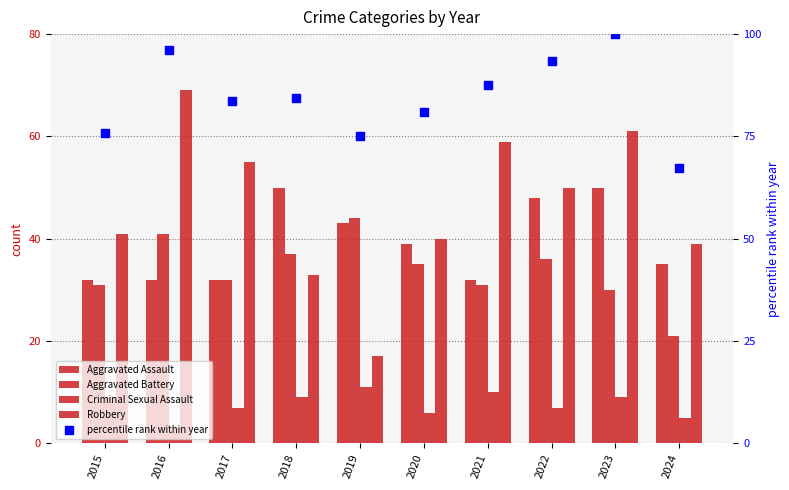

Which series has the largest total across all categories?

percentile rank within year